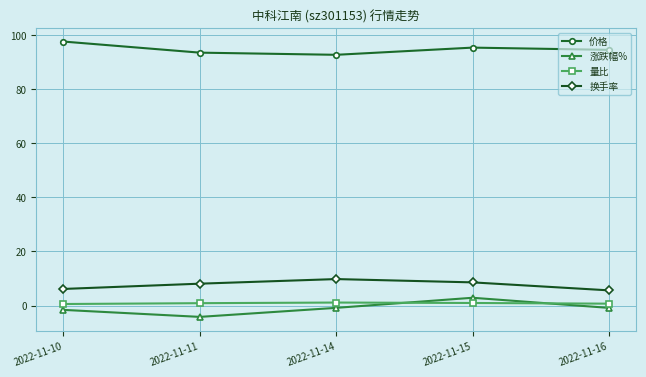

At which category does the chart reach its minimum across all series?

2022-11-11